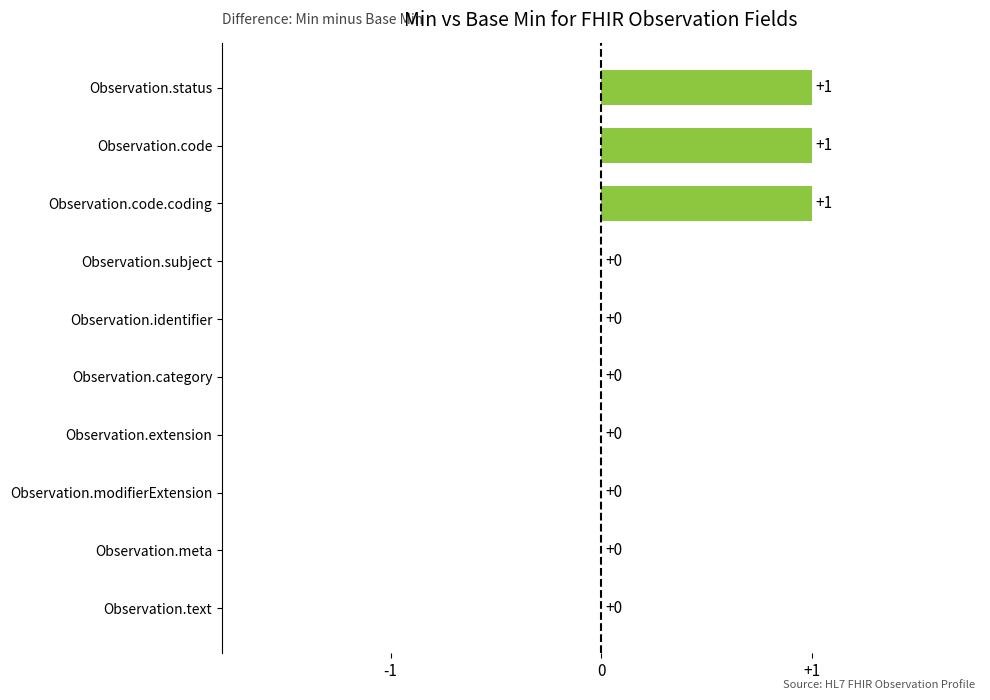

Reading top to bottom, transcribe all the data shown in this chart.

Observation.status=1	Observation.code=1	Observation.code.coding=1	Observation.subject=0	Observation.identifier=0	Observation.category=0	Observation.extension=0	Observation.modifierExtension=0	Observation.meta=0	Observation.text=0